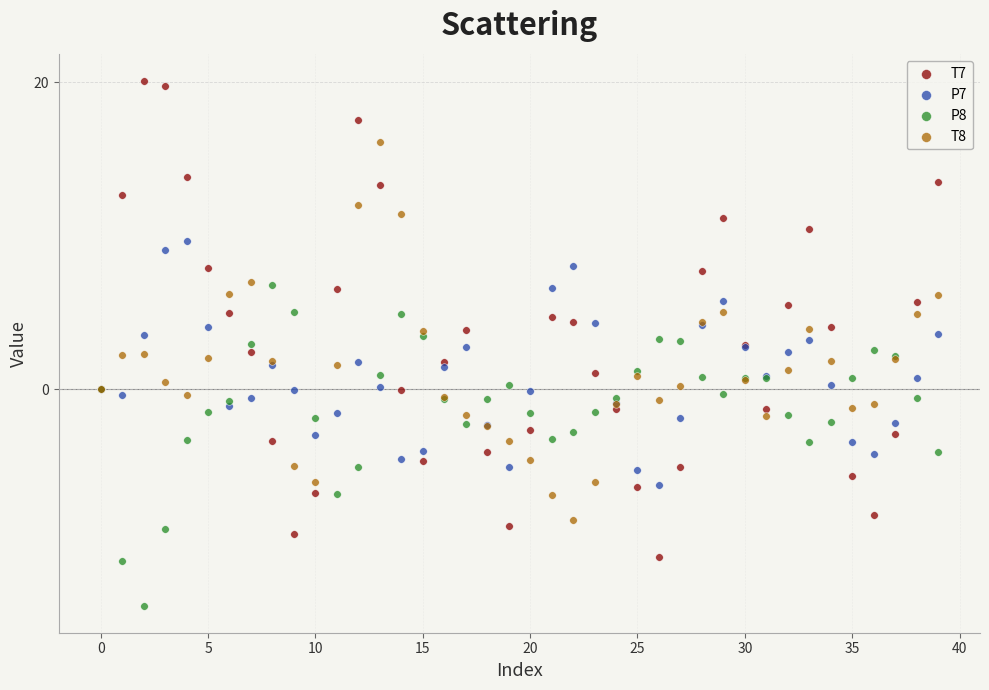

Which series reaches the minimum Y coordinate?

P8